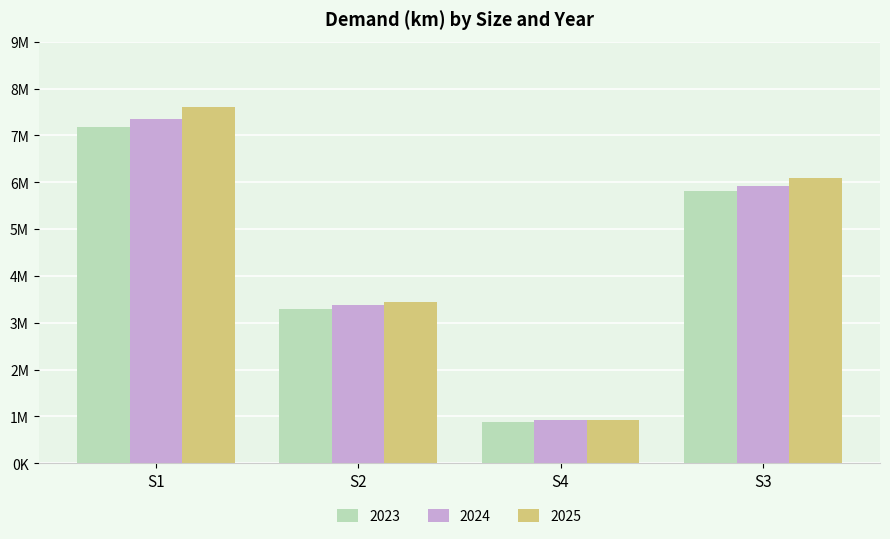

Rank the series by their average value, from highest to lowest.

2025, 2024, 2023